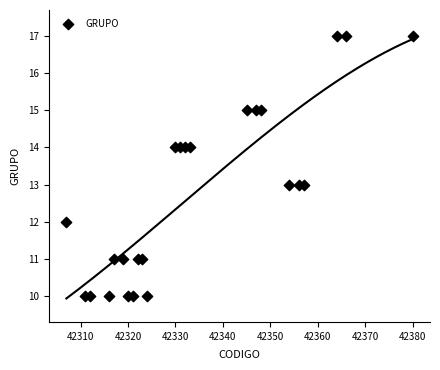

What is the range of Y values (max minus min)?

7